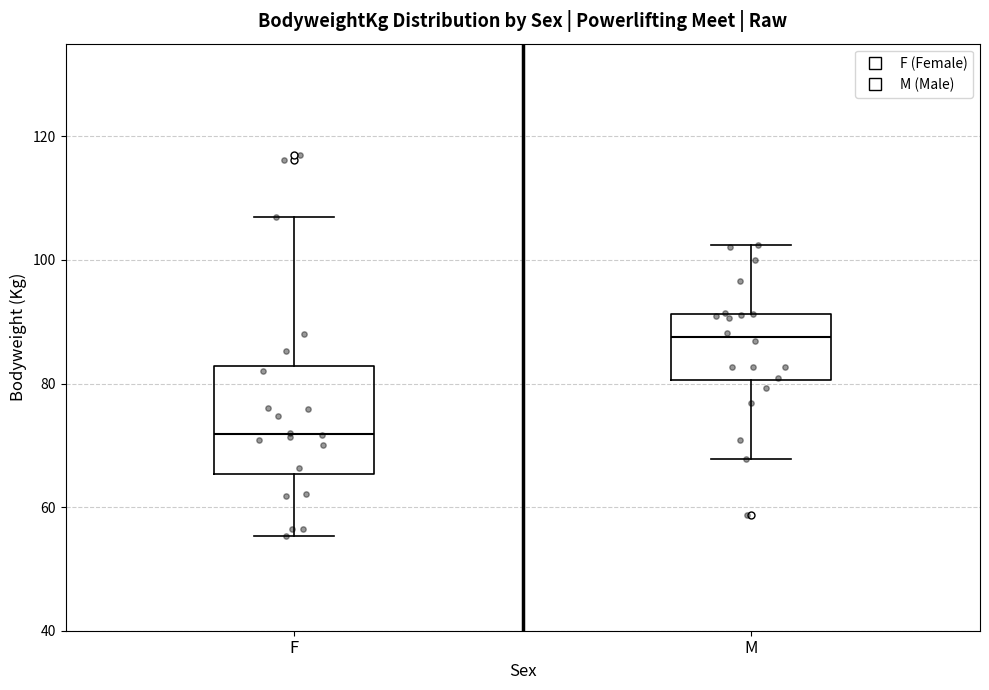

Where is the lower edge of the box for F on the y-axis? The values are not printed on the chart, so give them approximately, as read against the axis.

66